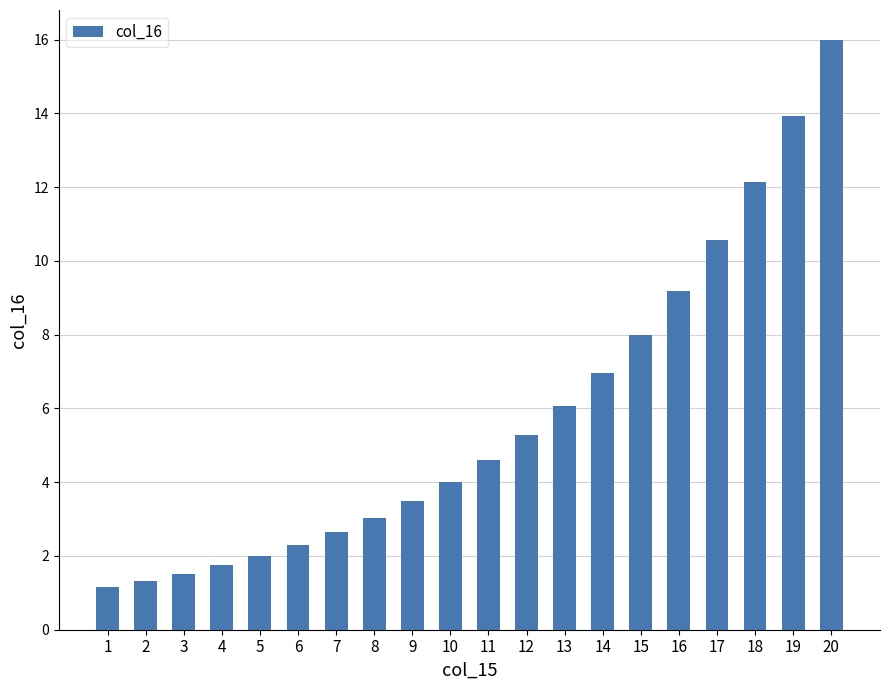

Rank the categories by value from lowest to highest.

1, 2, 3, 4, 5, 6, 7, 8, 9, 10, 11, 12, 13, 14, 15, 16, 17, 18, 19, 20